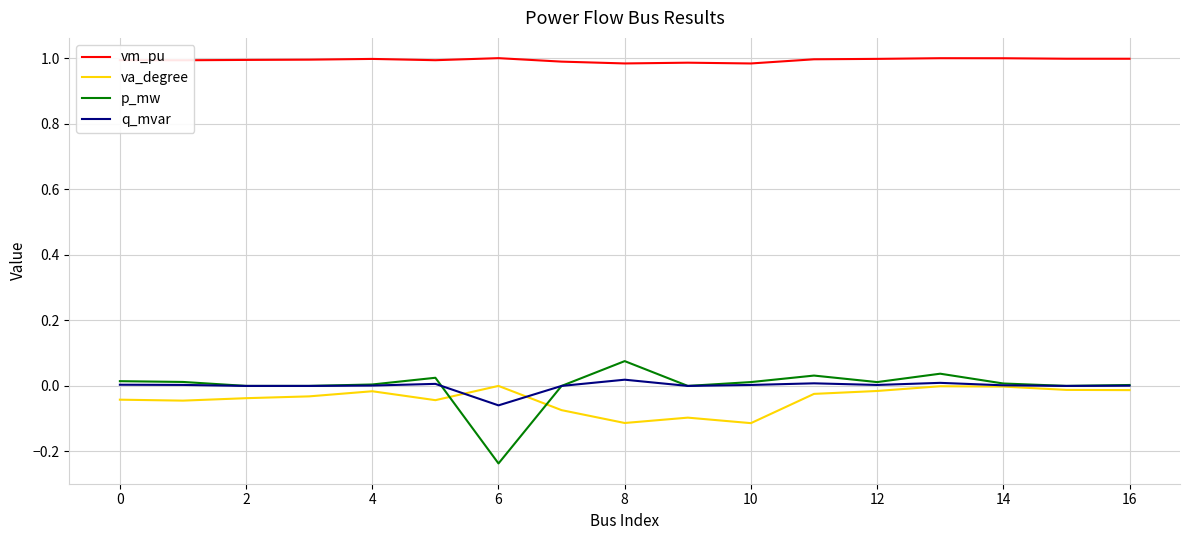

Which series has the widest spread of values?

p_mw